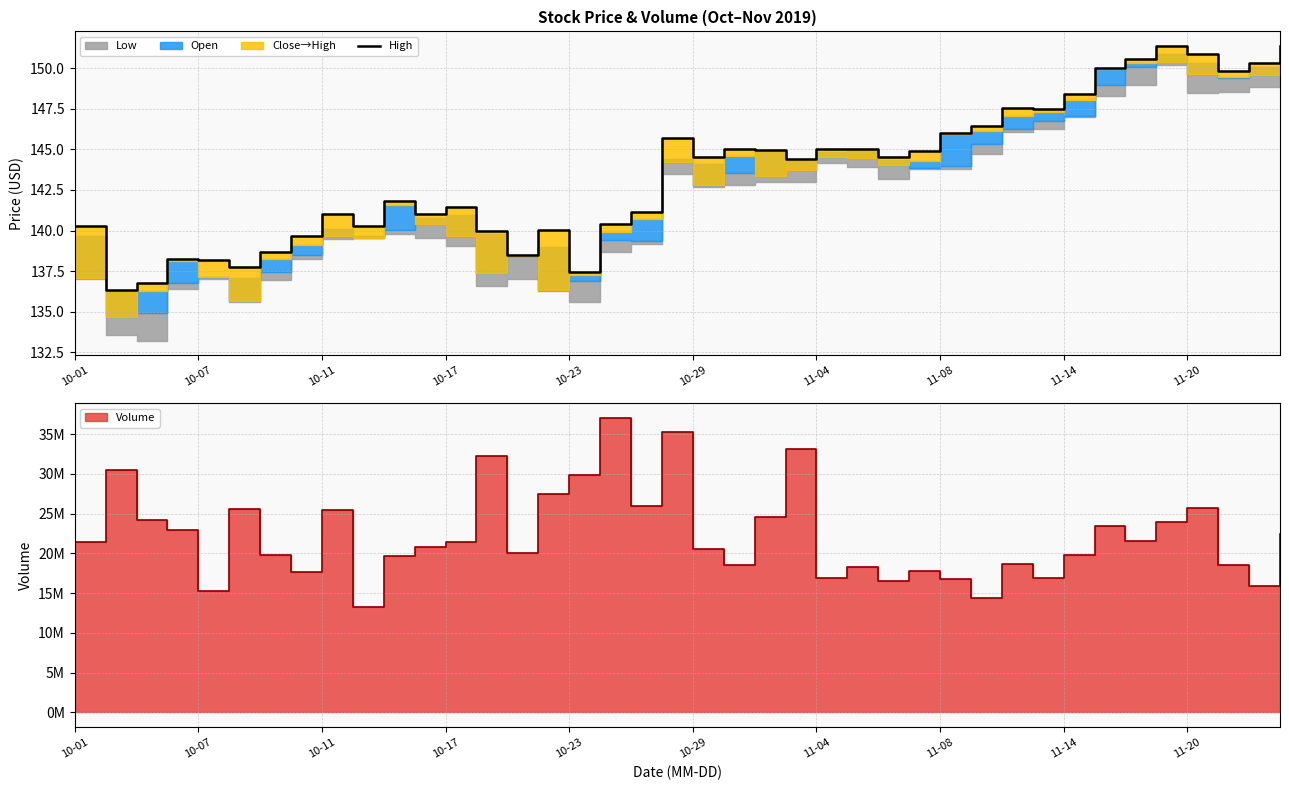

What is the difference between the maximum and minimum values?

15.0